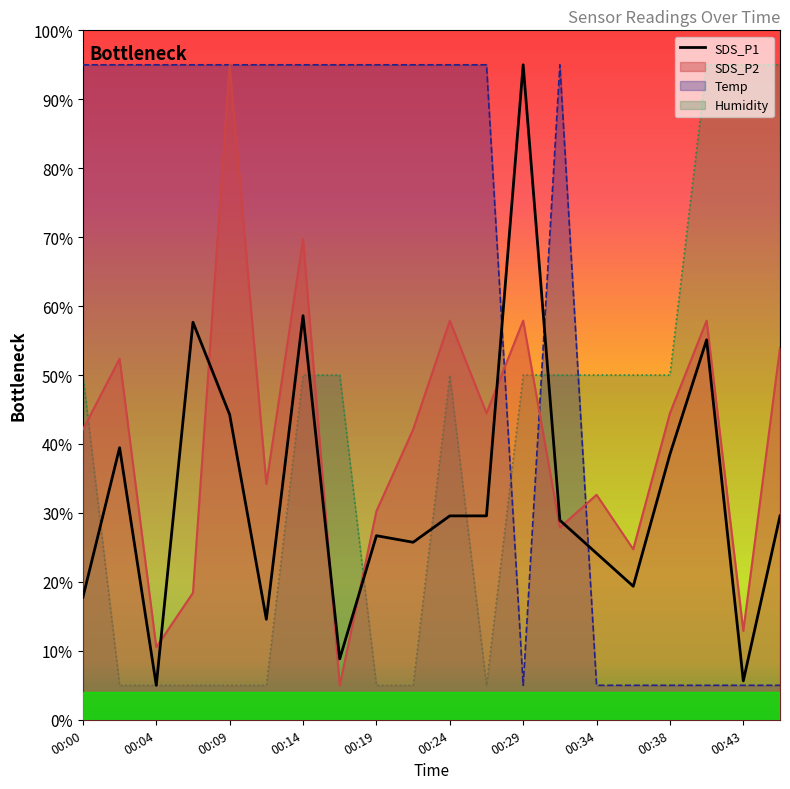

Rank the series by their maximum value, from lowest to highest.

SDS_P1, SDS_P2, Temp, Humidity